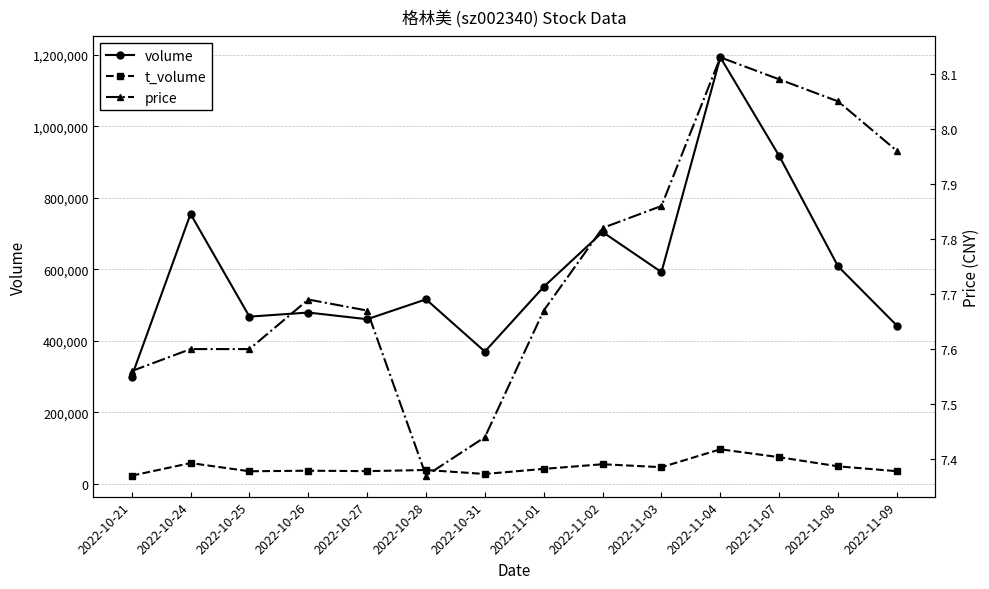

How many values in the volume series are below 551353?

7